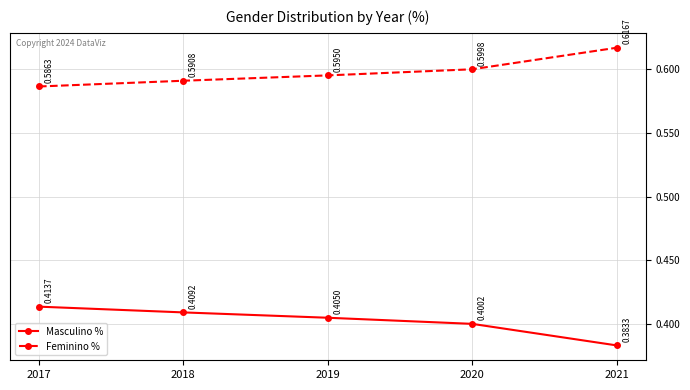

True or false: Masculino % and Feminino % cross at least once.

False